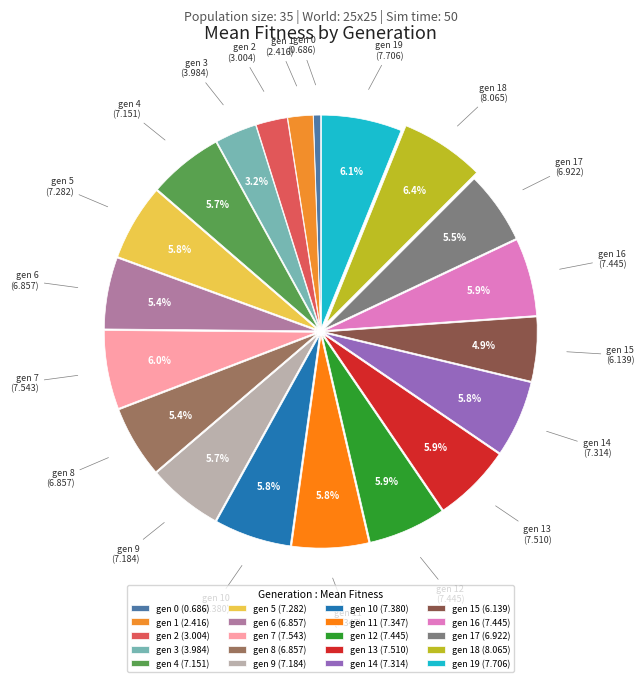

Is there a majority slice in this chart?

No